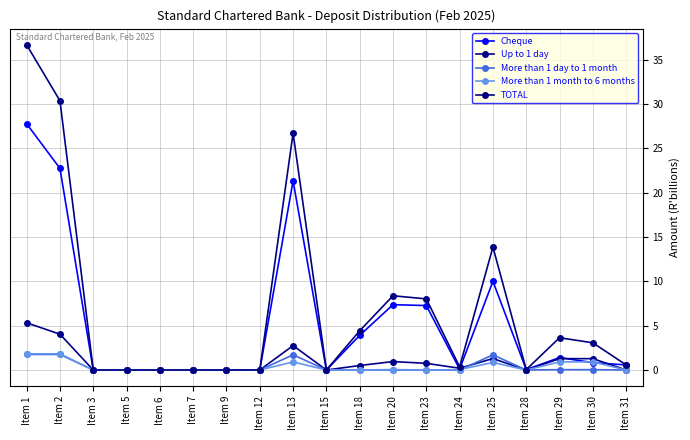

Does the chart have visible grid lines?

Yes